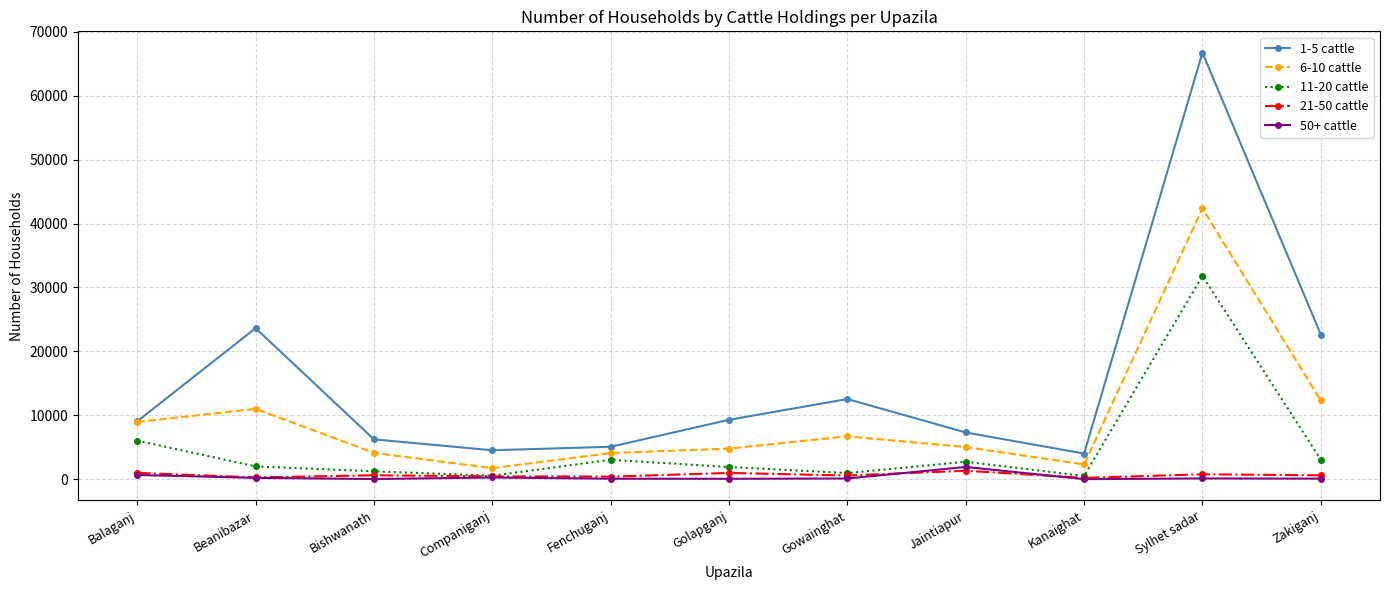

True or false: 50+ cattle and 1-5 cattle intersect in this chart.

False